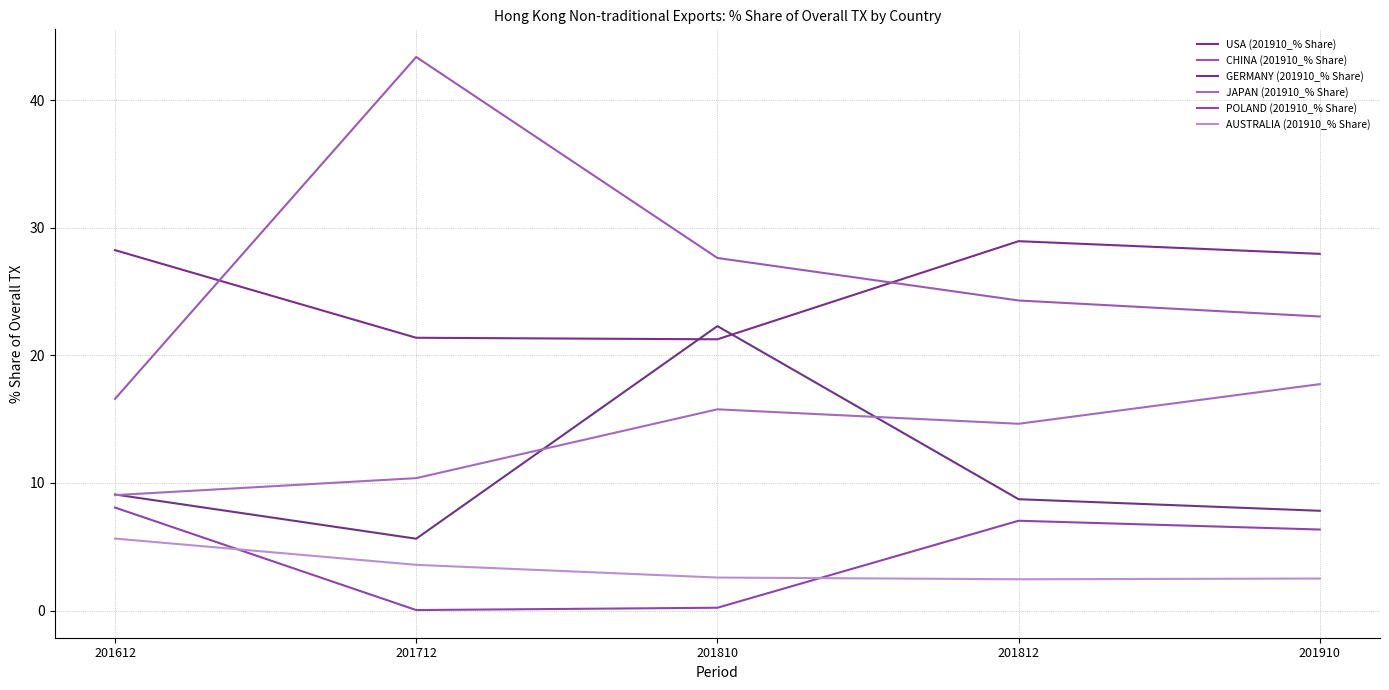

What is the total value across all series at 201910?

85.5